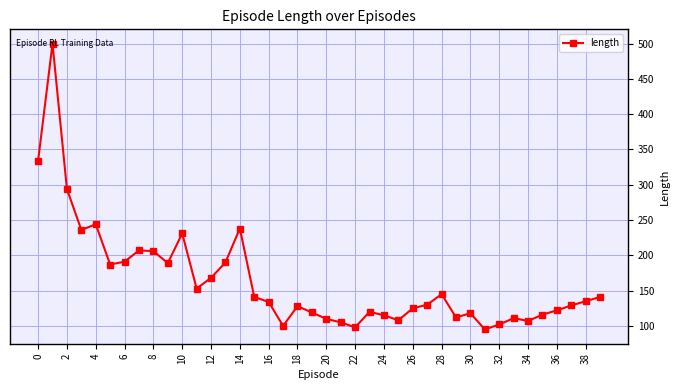

What is the smallest value displayed?

95